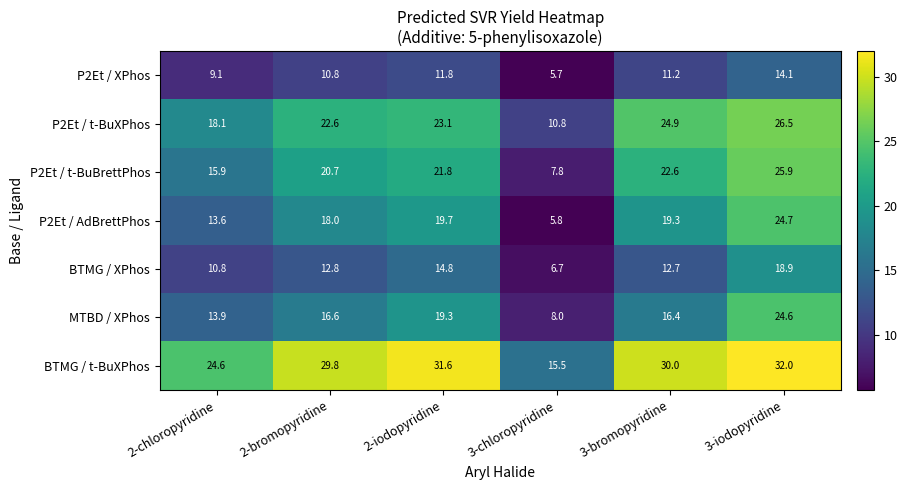

At which category is the sum across all series the highest?

3-iodopyridine